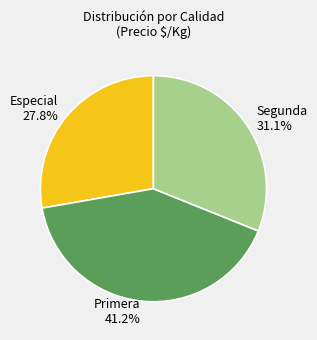

Does any single category account for the majority?

No